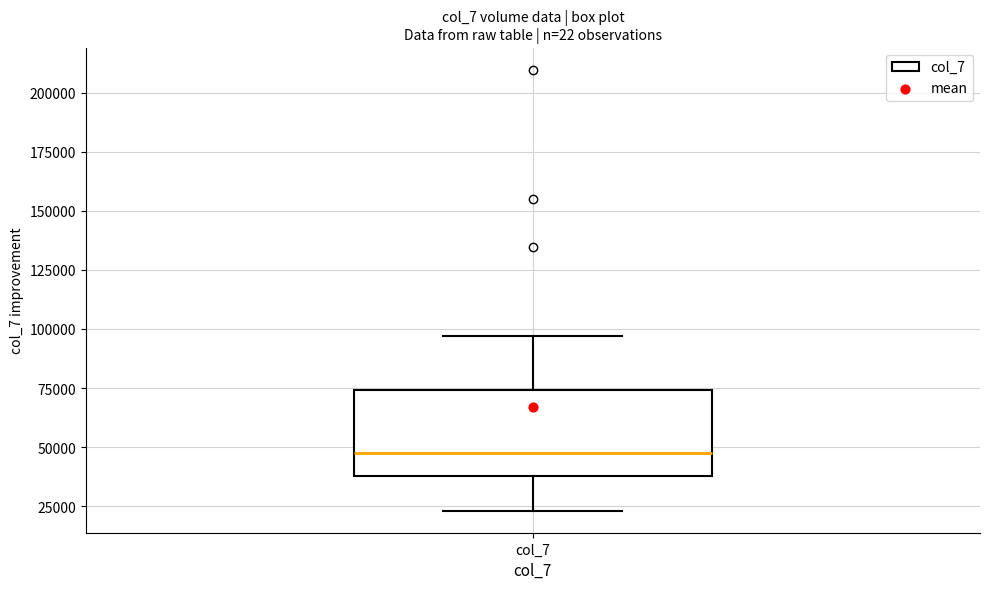

Transcribe this box plot: give where the median line is, the range the box spans, and where the two whiskers end, as read against the y-axis. The values are not printed on the chart, so give them approximately, as read against the axis.

median 50000, box 40000 to 75000, whiskers 25000 to 95000